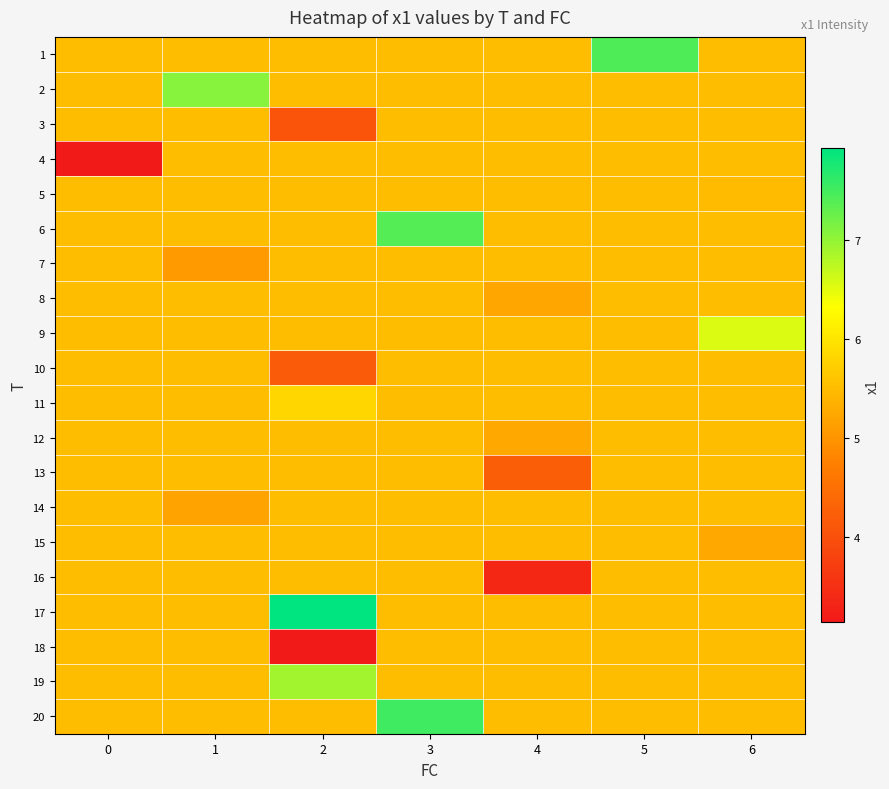

At how many categories does at least one series exceed 3?

7